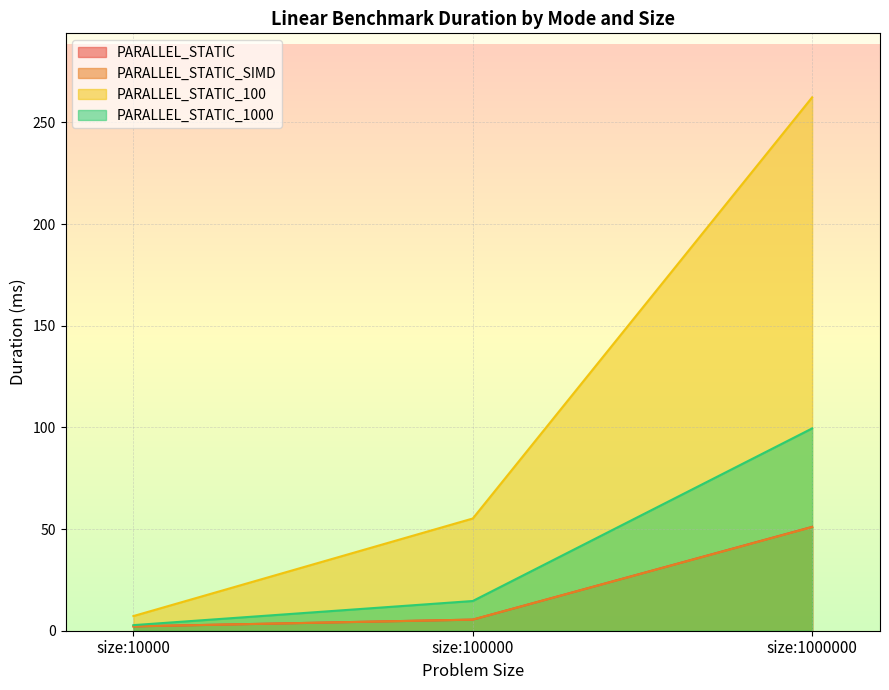

The value of PARALLEL_STATIC_100 at size:10000 is 7.2. True or false?

True